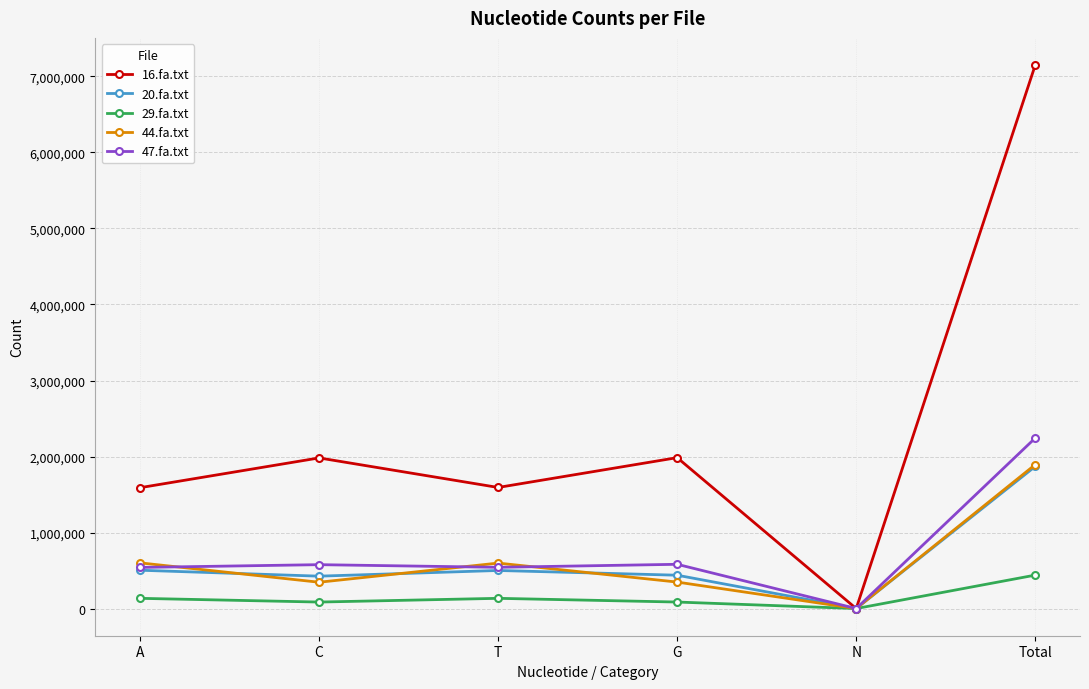

At which category is the sum across all series the highest?

Total